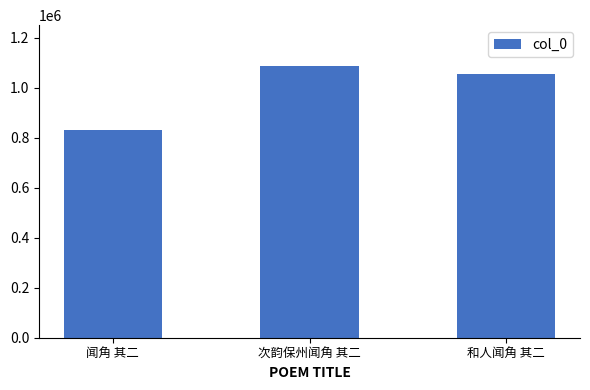

What is the difference between the second highest and minimum values?

223004